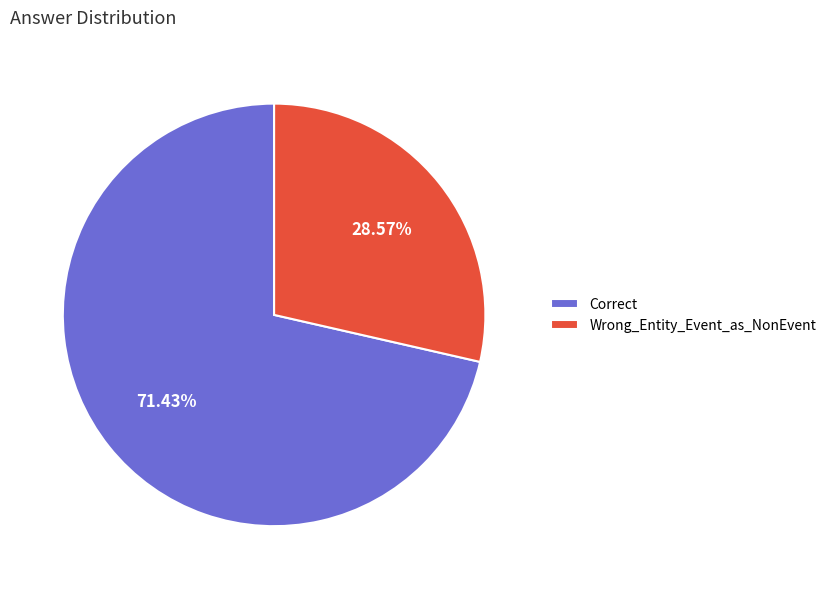

Does any single category account for the majority?

Yes